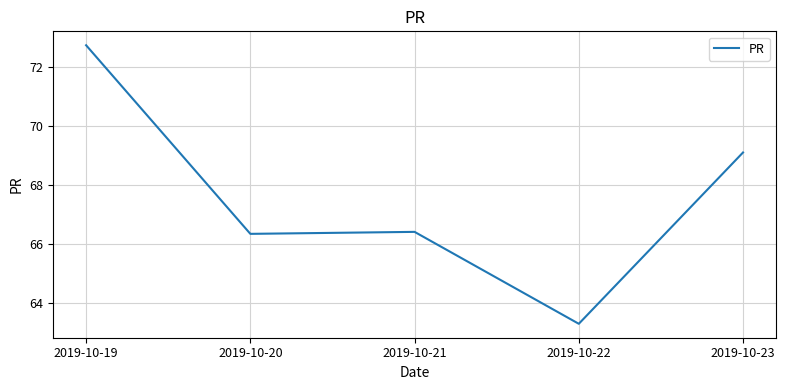

Reading right to left, what are all the values shown in this chart?

69.1	63.3	66.4	66.3	72.7